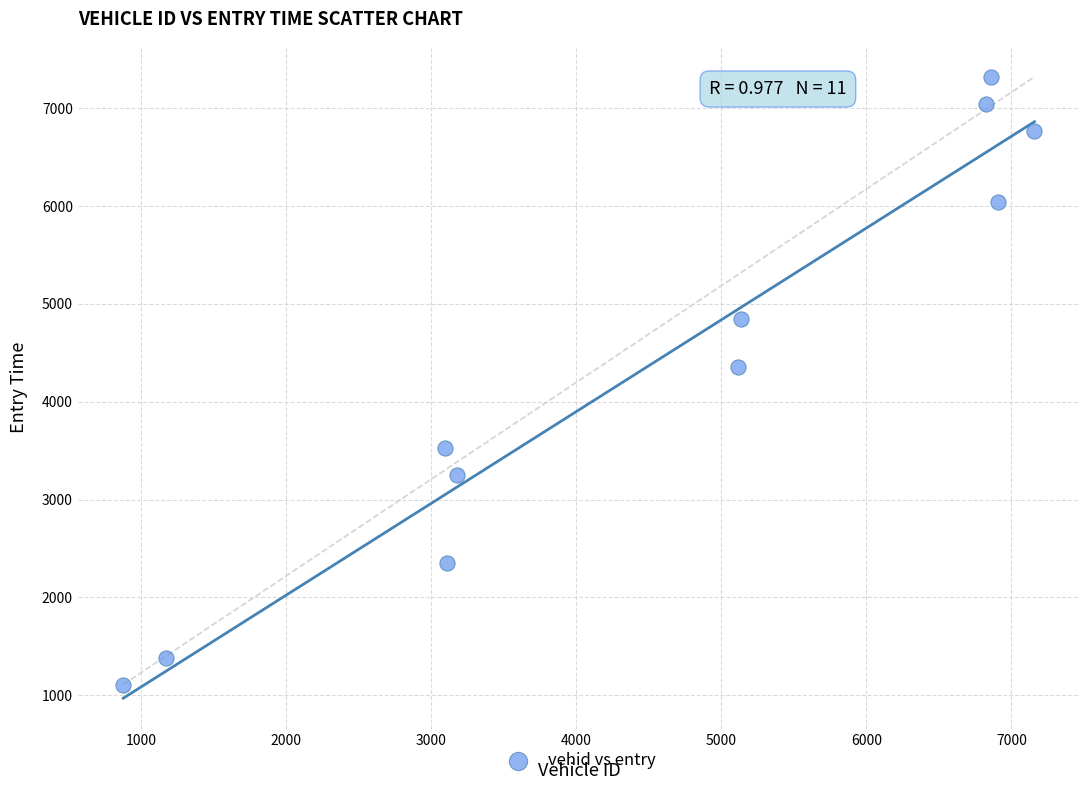

What is the range of Y values (max minus min)?

6210.1